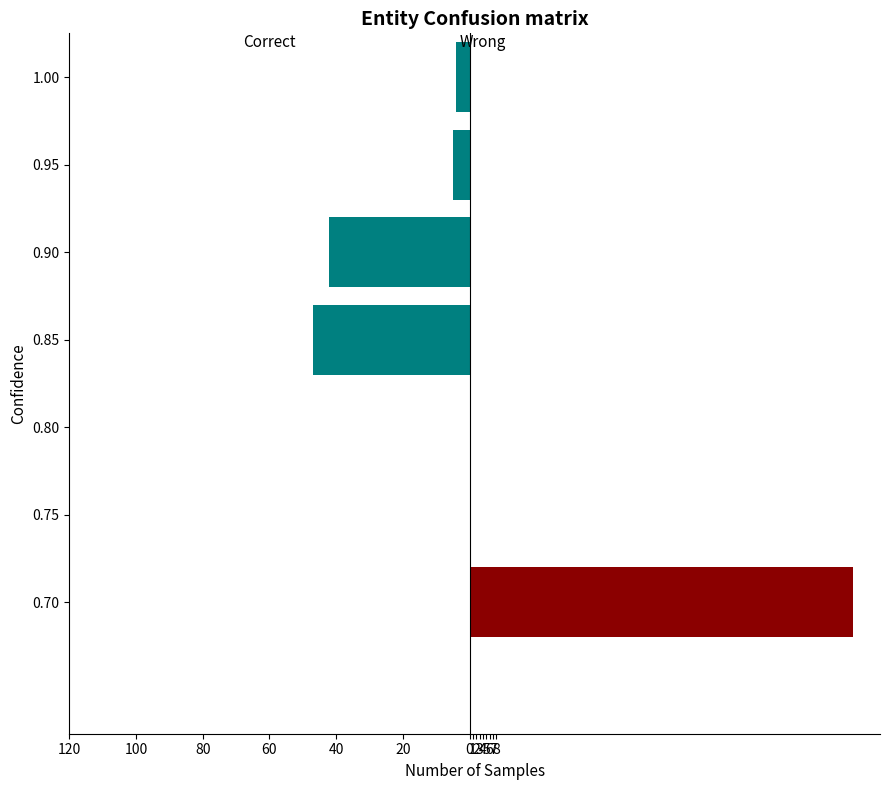

How many values in the Correct series exceed -4?

3